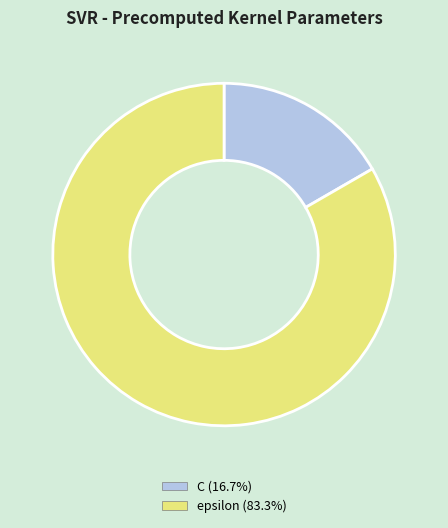

Count the number of slices in the pie.

2